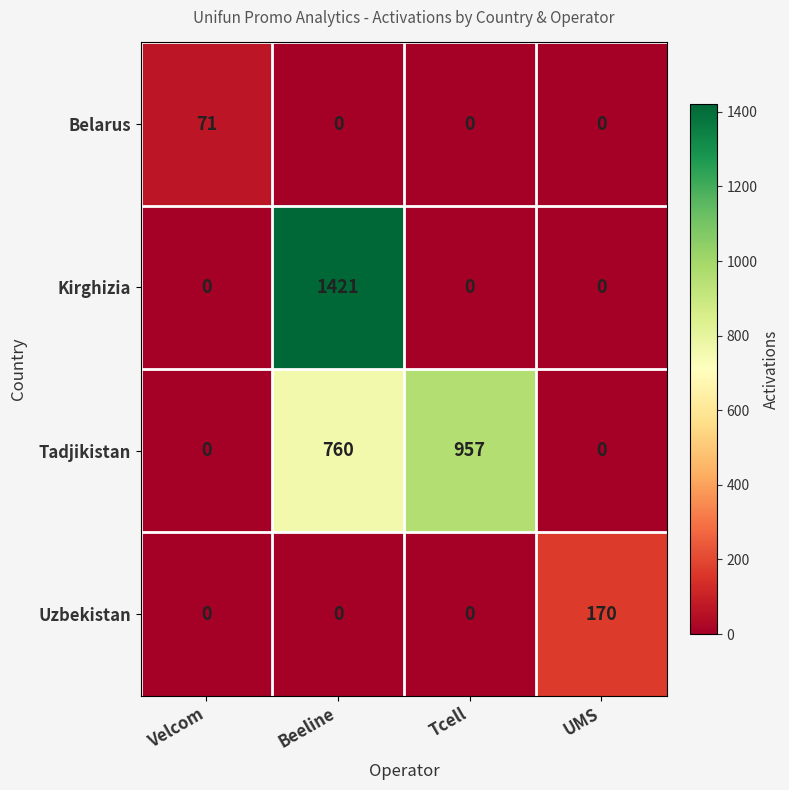

What is the difference between the maximum and second lowest values in the Uzbekistan series?

170